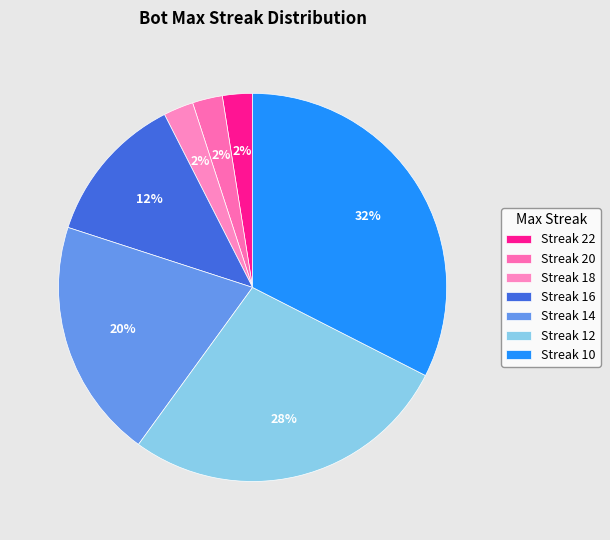

How many segments does this pie chart have?

7